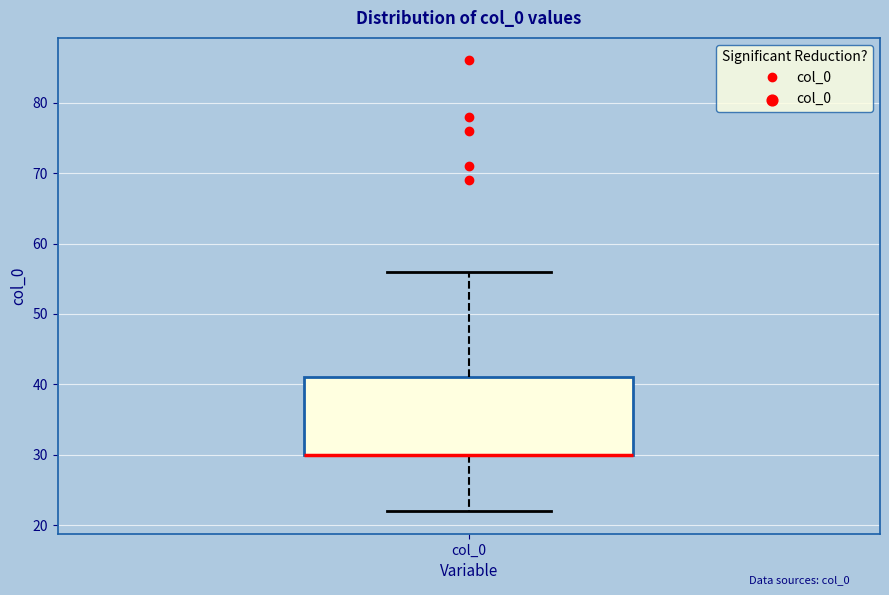

Where does the lower whisker of the box for col_0 end on the y-axis? The values are not printed on the chart, so give them approximately, as read against the axis.

22